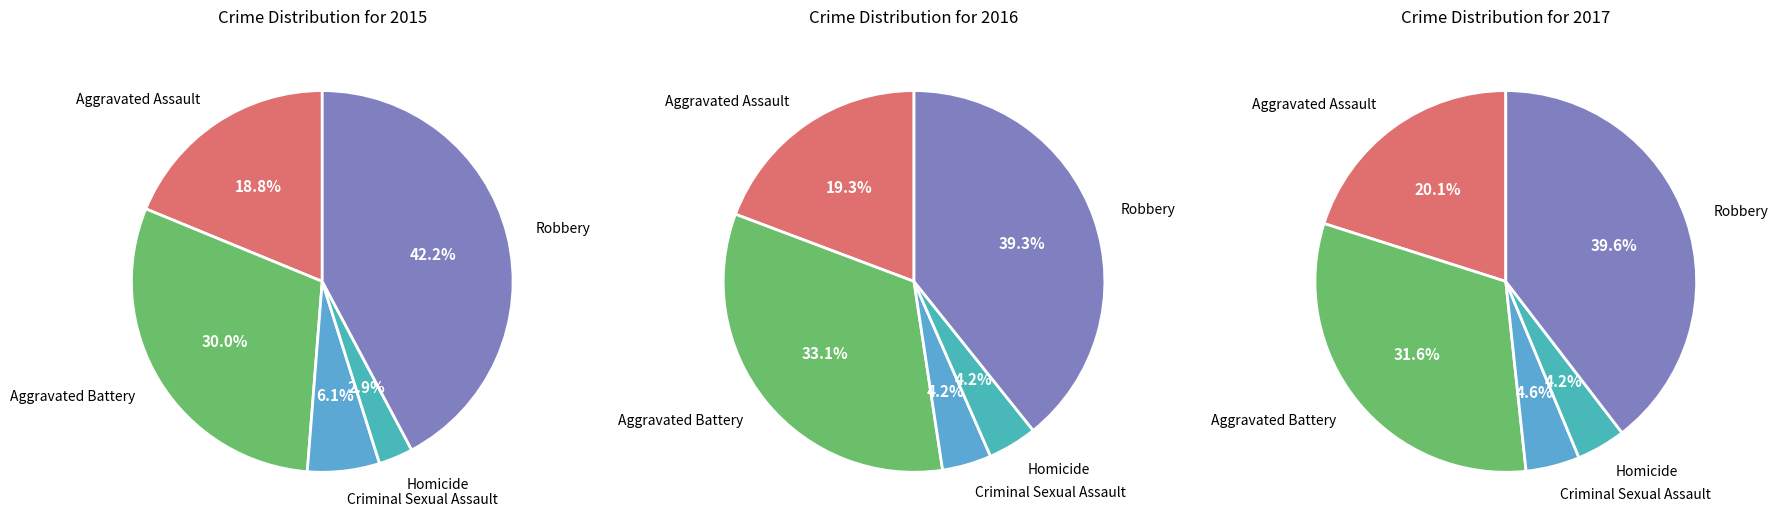

What is the largest slice in the pie chart?

Robbery